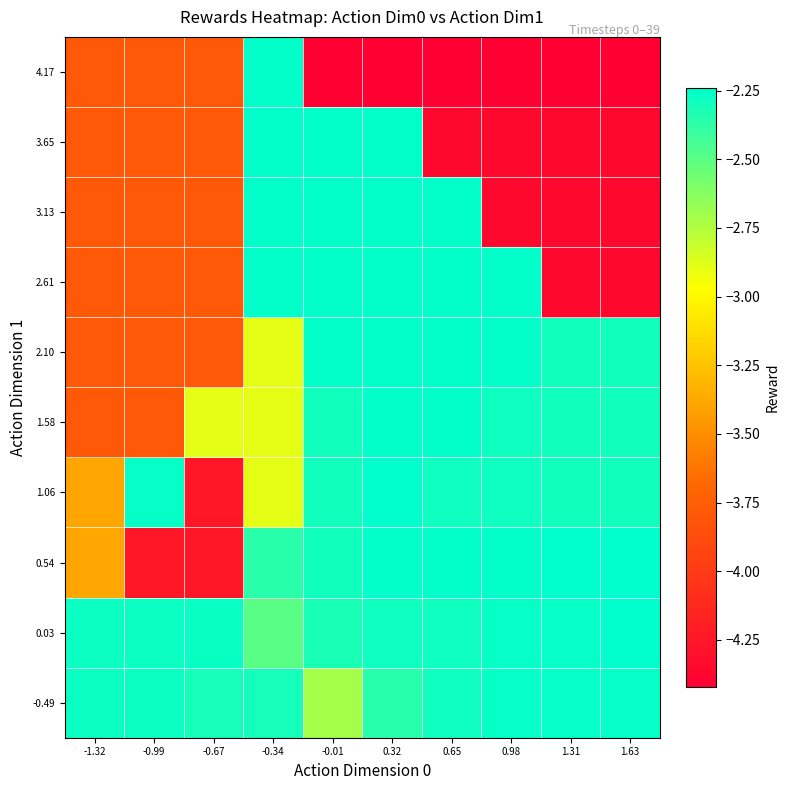

What is the smallest value displayed?

-4.4